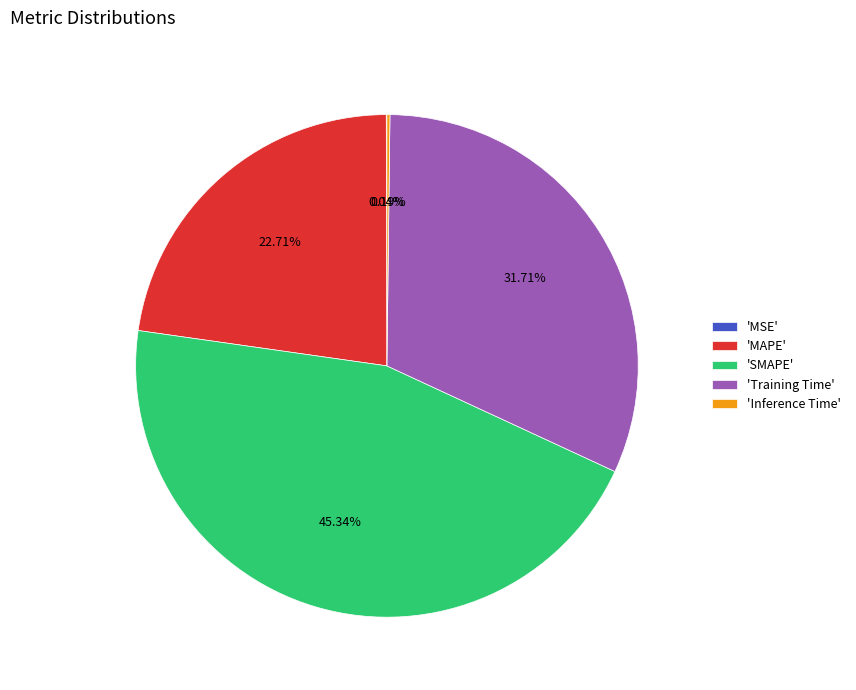

Is there any slice that represents more than half of the pie?

No